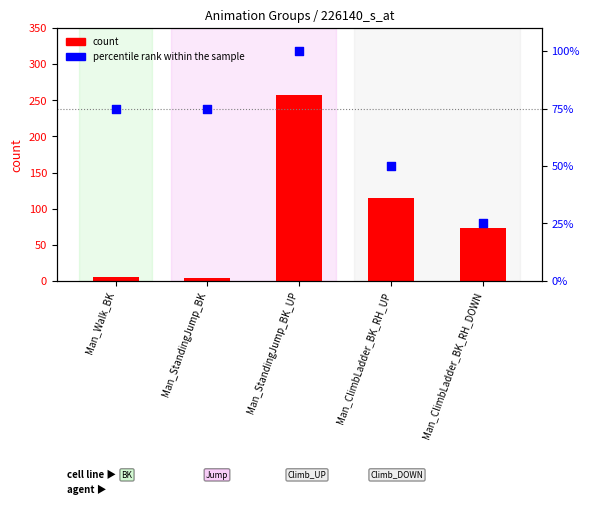

Which series has the widest spread of Y values?

count